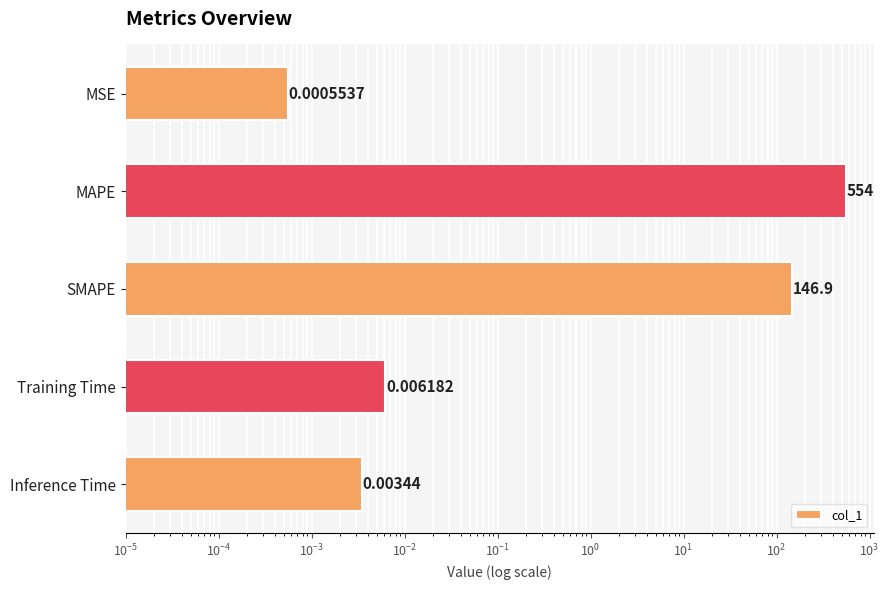

What is the average value?

140.2